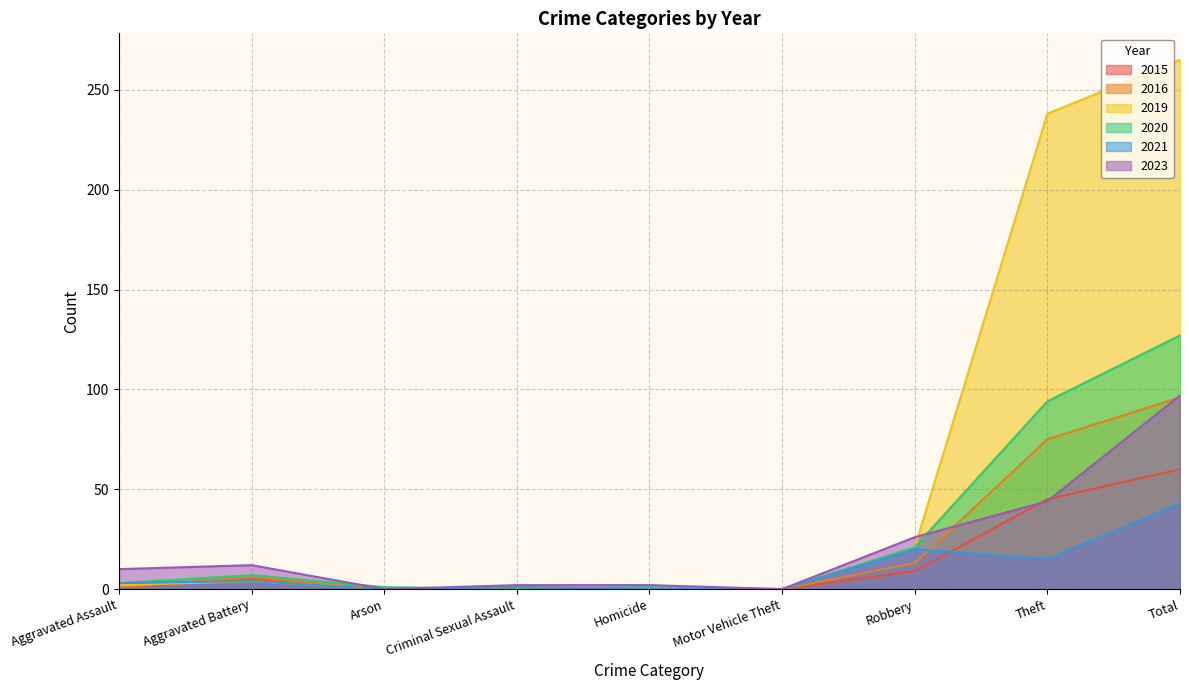

Where is the first local minimum for 2016?

Arson